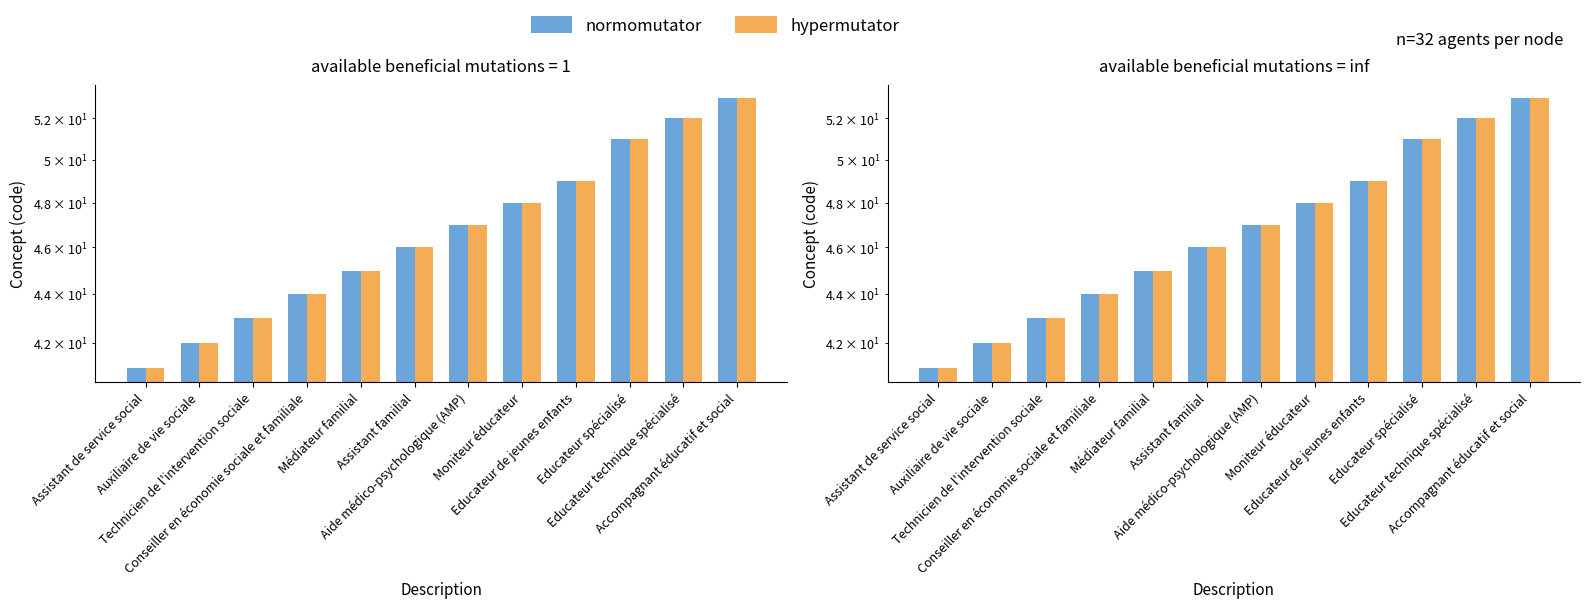

At which label does hypermutator first exceed 47?

Moniteur éducateur